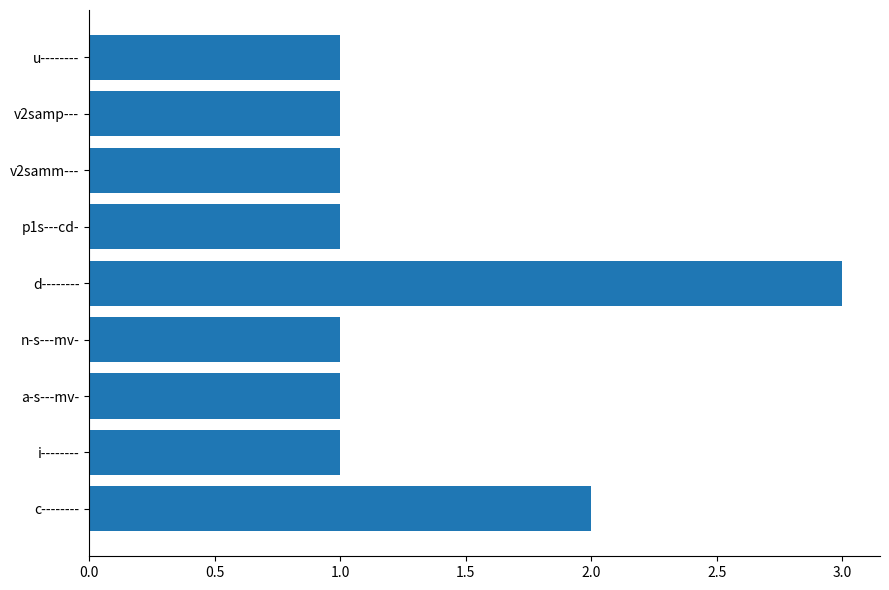

Reading bottom to top, list all the values displayed in this chart.

c--------=2	i--------=1	a-s---mv-=1	n-s---mv-=1	d--------=3	p1s---cd-=1	v2samm---=1	v2samp---=1	u--------=1